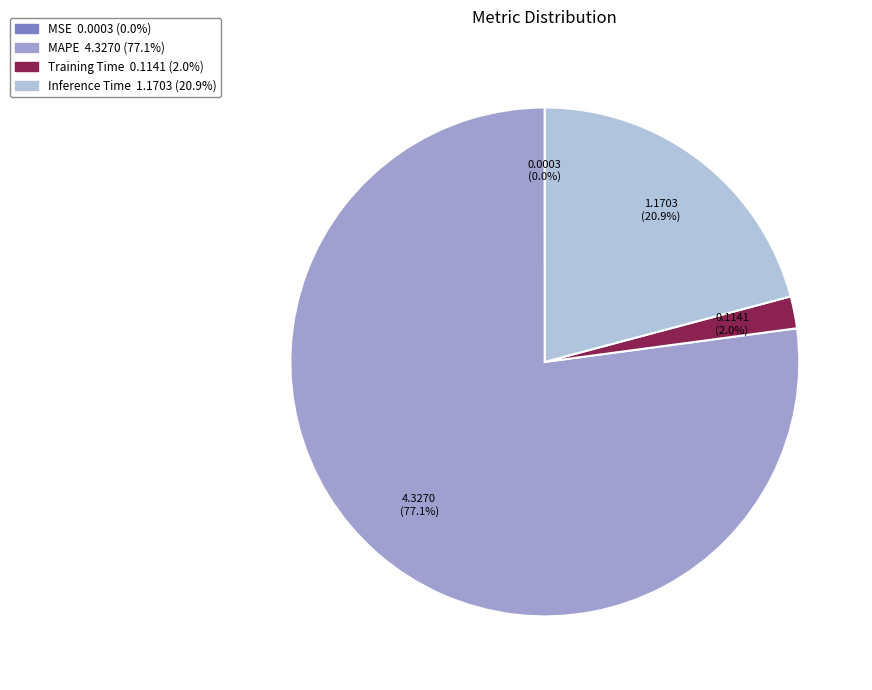

Is there any slice that represents more than half of the pie?

Yes